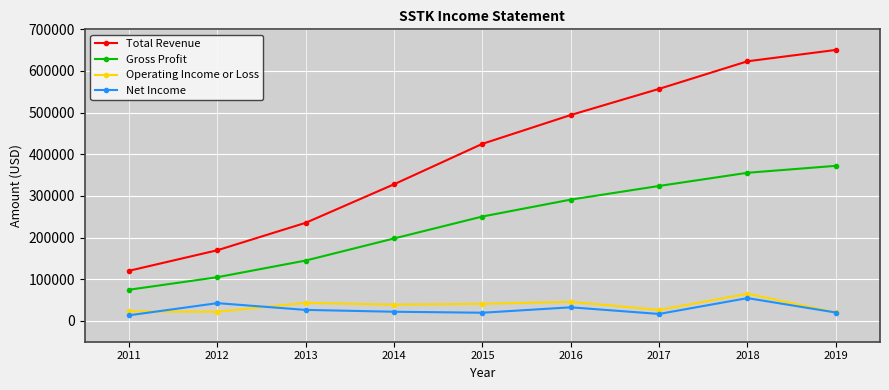

Rank the categories by Gross Profit value from lowest to highest.

2011, 2012, 2013, 2014, 2015, 2016, 2017, 2018, 2019